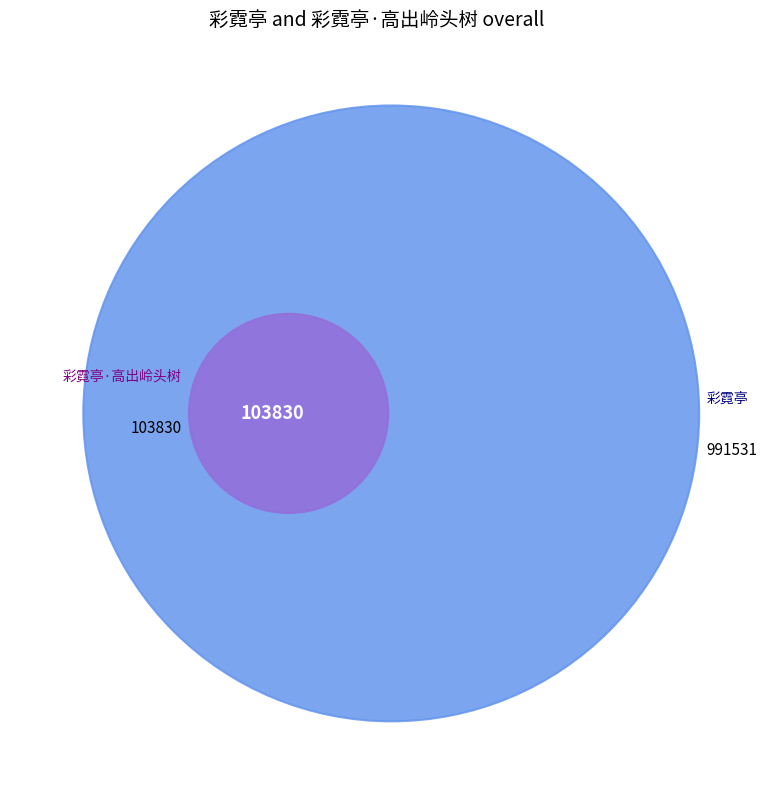

Which has a higher value, 彩霓亭·高出岭头树 or 彩霓亭?

彩霓亭